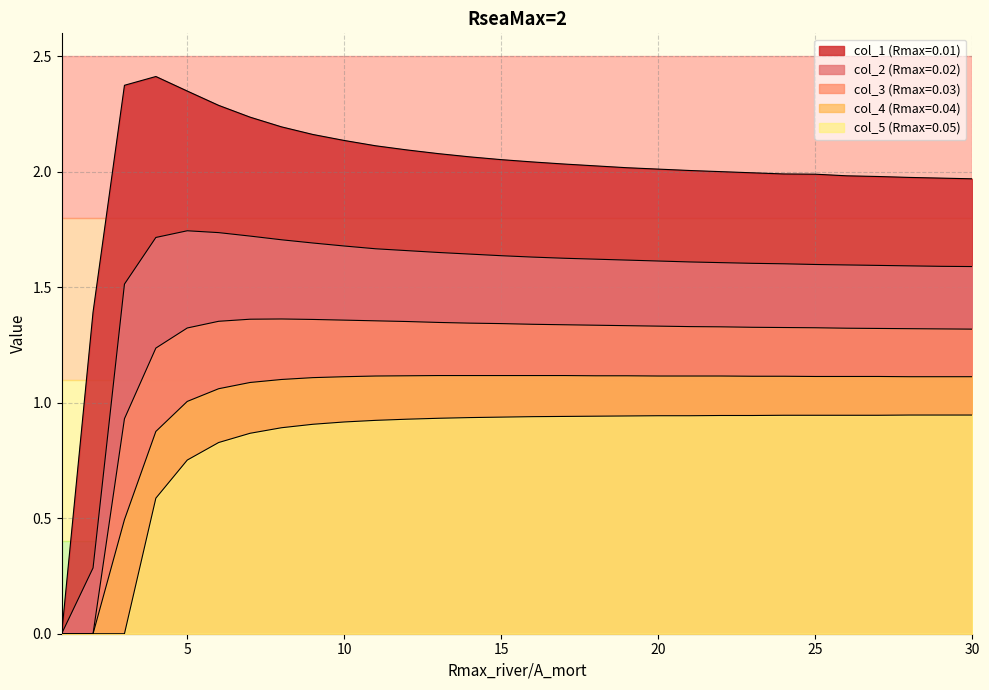

Between 19 and 18, which is larger?

18